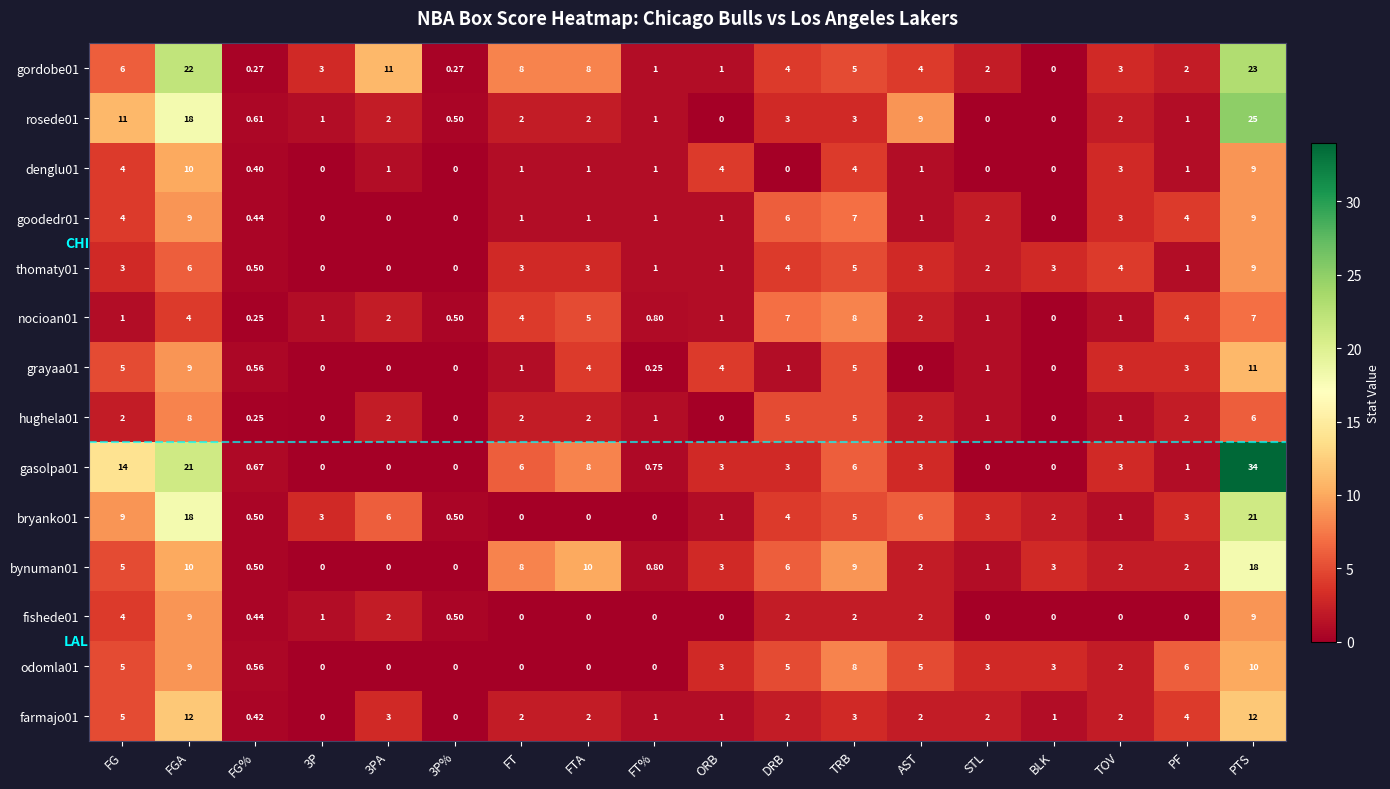

Where does the goodedr01 series first go above 1?

FG